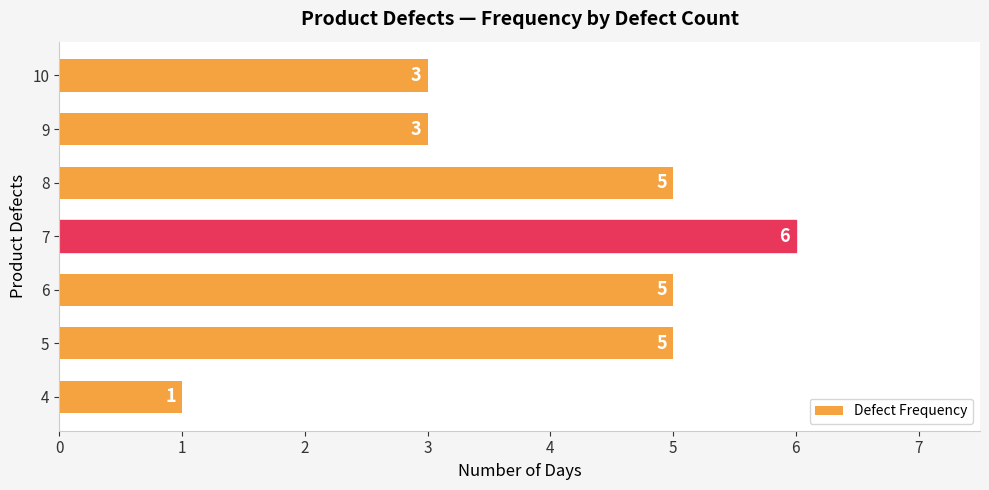

The value at 8 is 7. True or false?

False